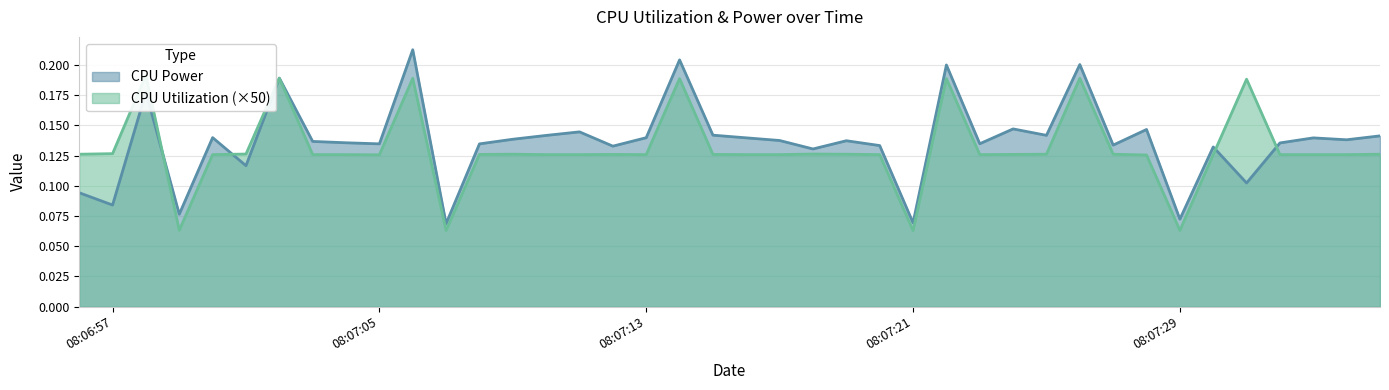

Read the CPU Power value at 2025-03-25 08:07:23.

0.1